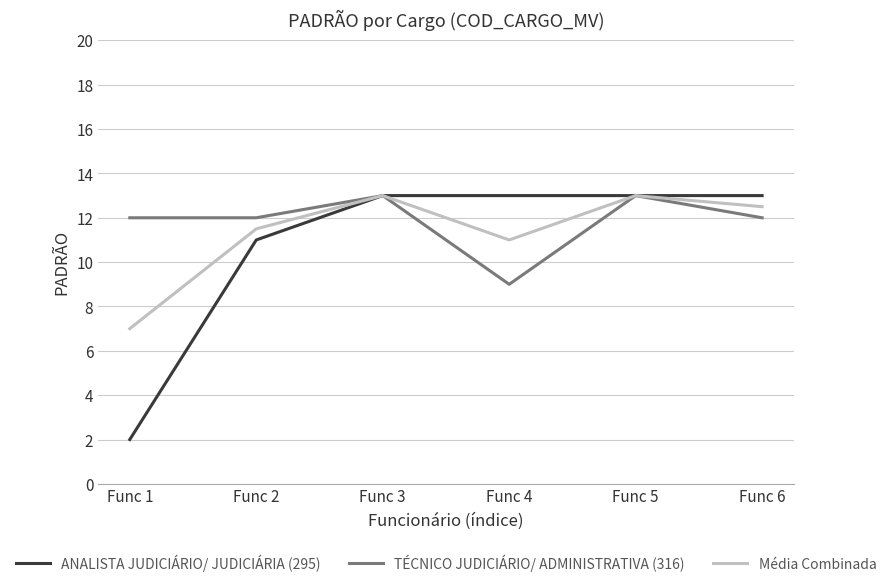

What is the average value of the Média Combinada series?

11.3